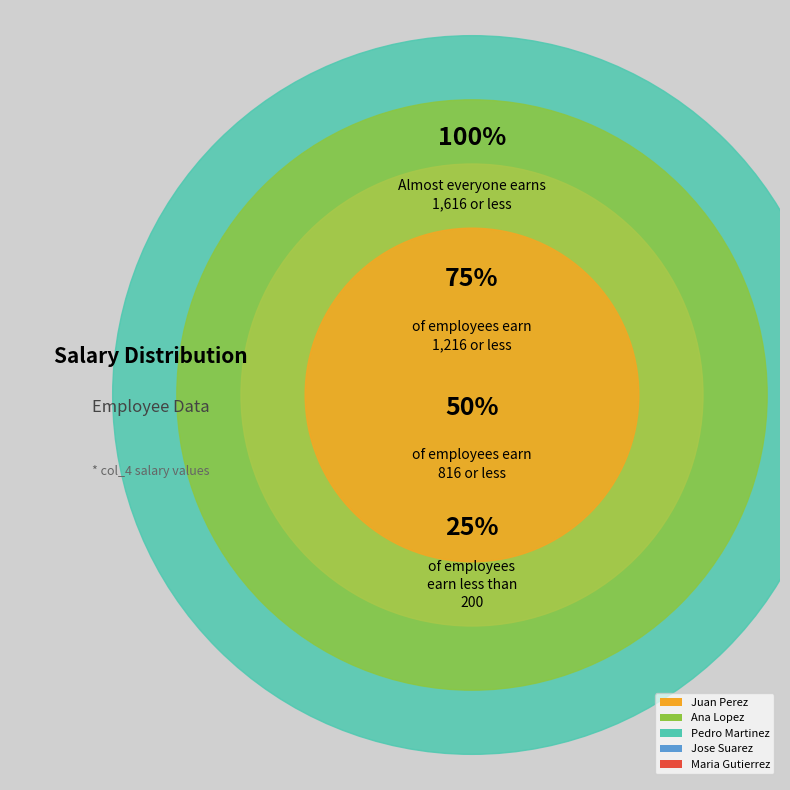

Which has a higher value, Jose Suarez or Pedro Martinez?

Jose Suarez